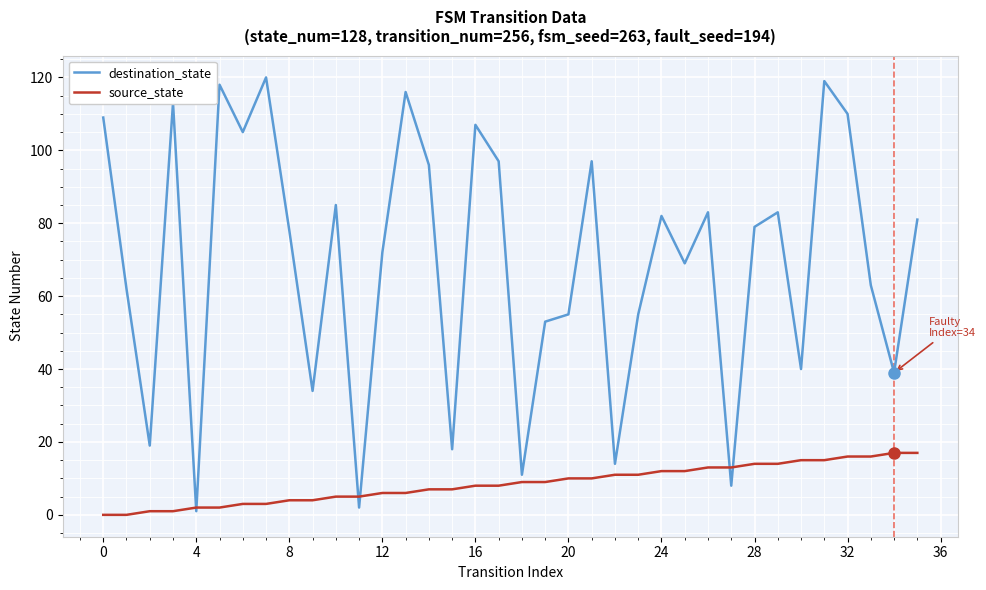

Rank the series by their average value, from lowest to highest.

source_state, destination_state